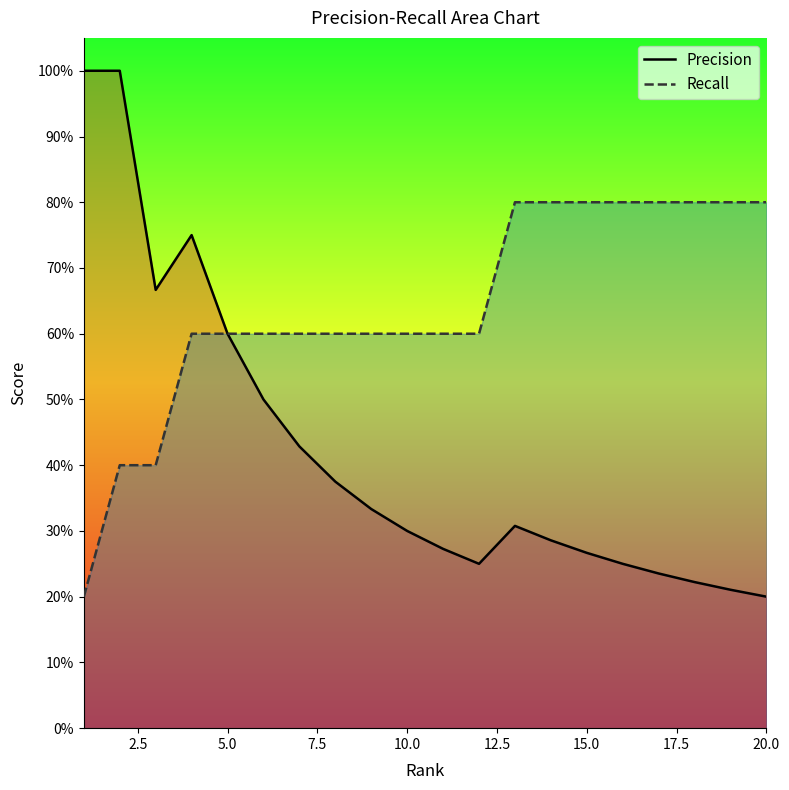

Reading left to right, extract all data points from this chart.

Precision: 1.0	1.0	0.7	0.8	0.6	0.5	0.4	0.4	0.3	0.3	0.3	0.2	0.3	0.3	0.3	0.2	0.2	0.2	0.2	0.2
Recall: 0.2	0.4	0.4	0.6	0.6	0.6	0.6	0.6	0.6	0.6	0.6	0.6	0.8	0.8	0.8	0.8	0.8	0.8	0.8	0.8